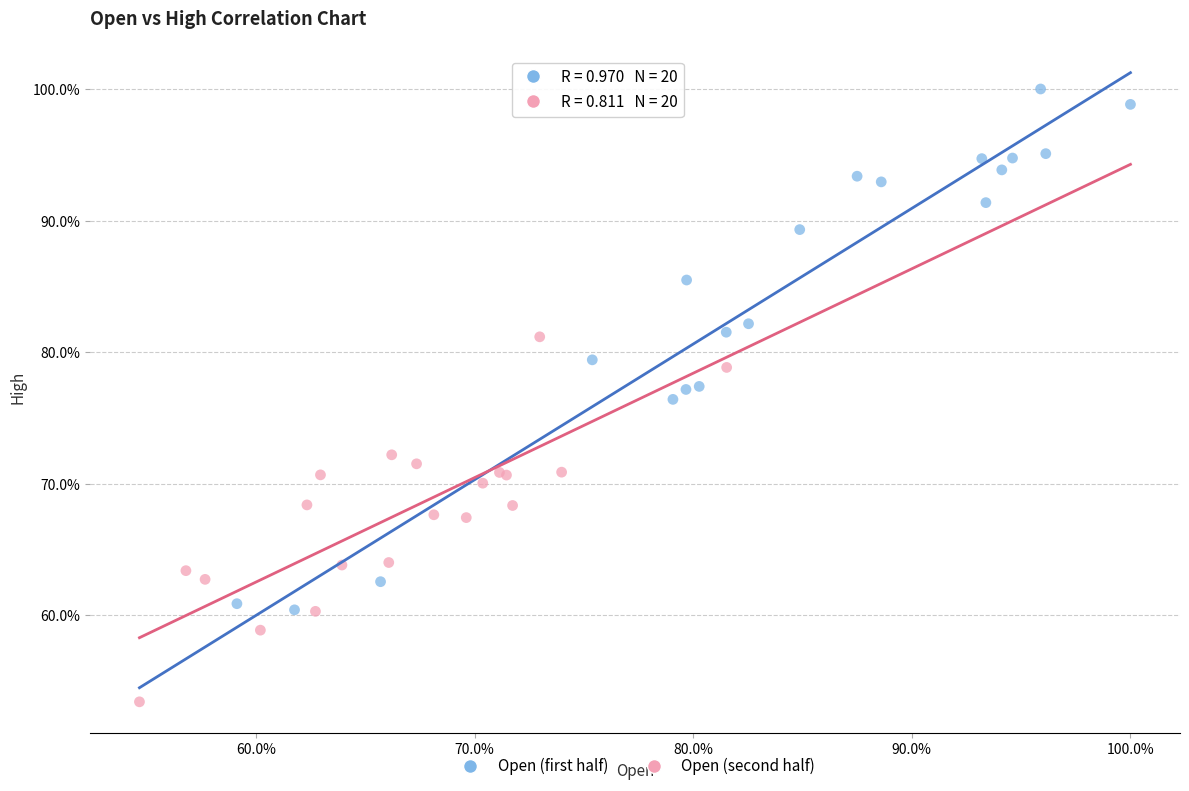

Which series contains the highest Y value?

Open (first half)